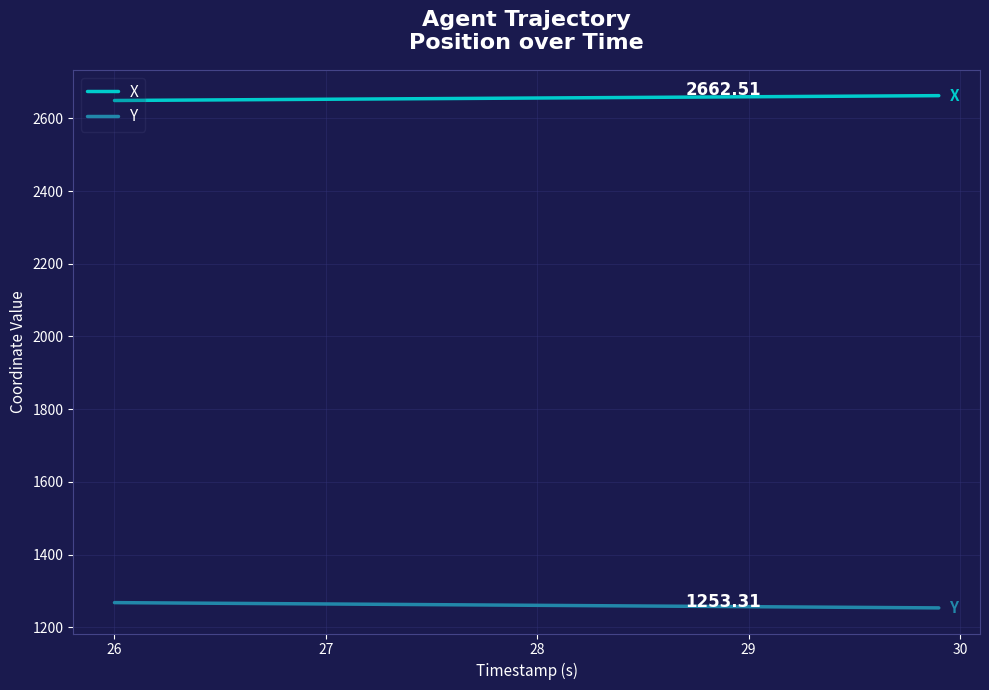

True or false: X and Y intersect in this chart.

False